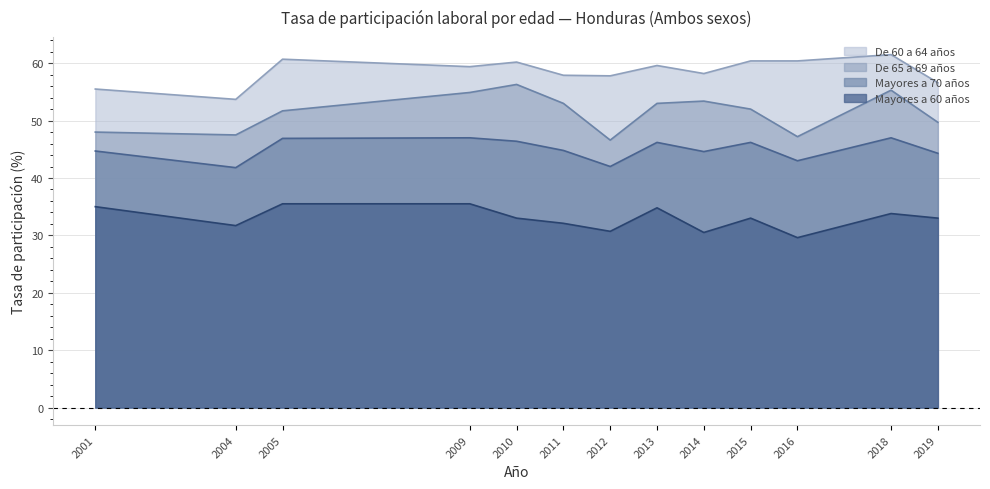

What is the greatest value displayed?

61.5